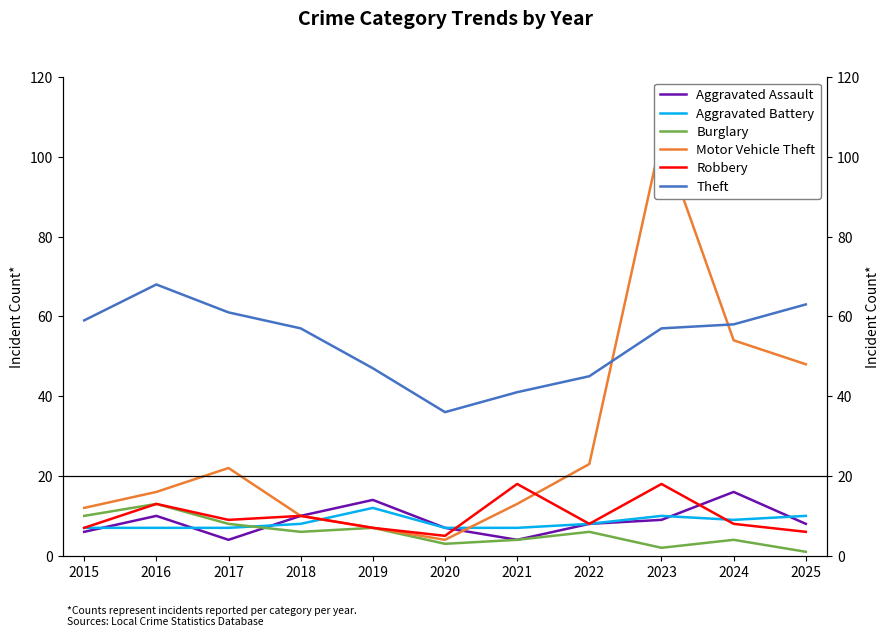

Is the value of Burglary at 2022 greater than the value of Aggravated Battery at 2022?

No